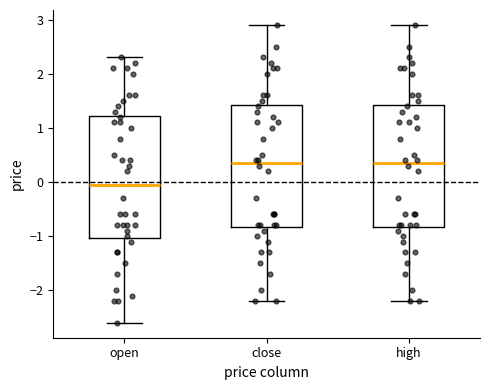

Where does the lower whisker of the box for high end on the y-axis? The values are not printed on the chart, so give them approximately, as read against the axis.

-2.2